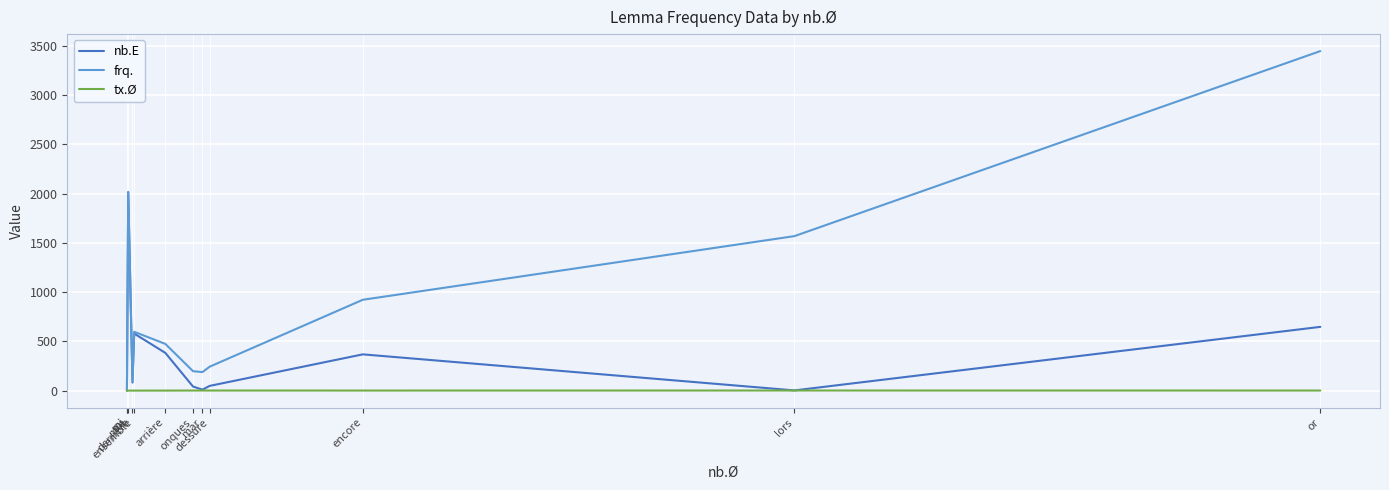

The nb.E series shows 747.7 at mie. True or false?

False